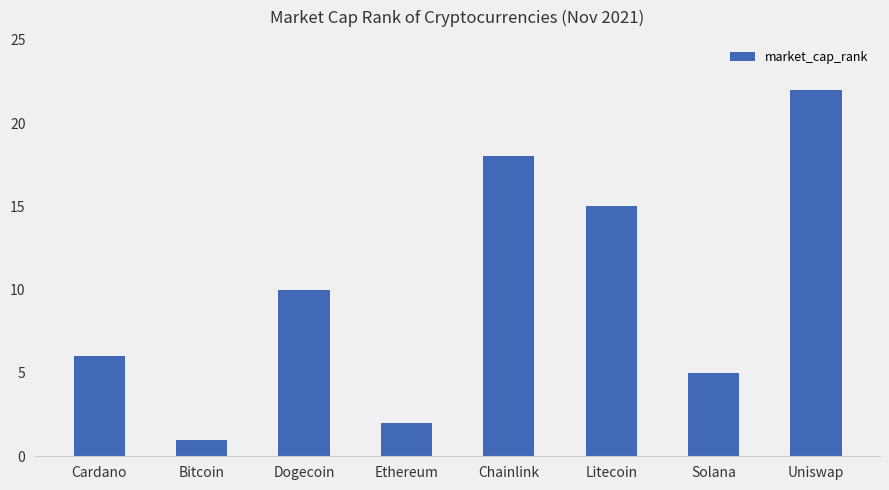

The chart shows a value of 5 at Solana. True or false?

True